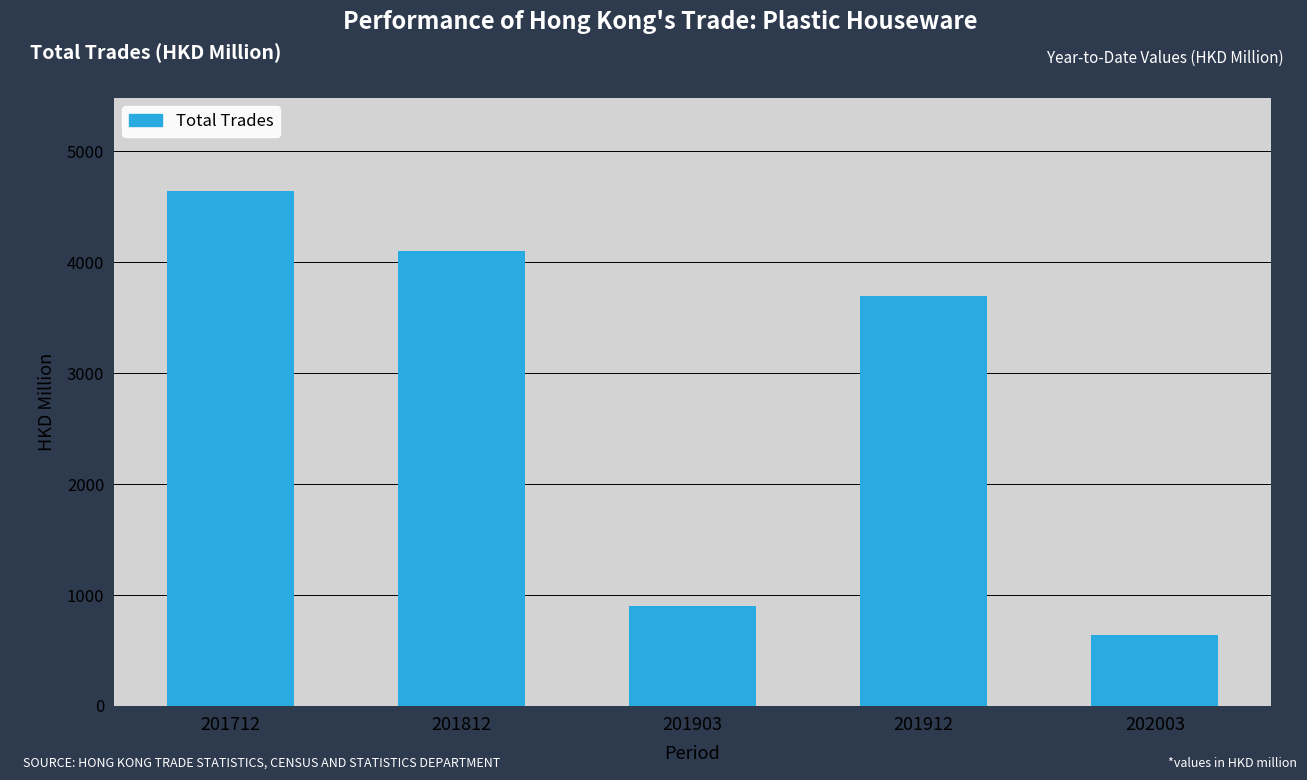

Reading left to right, transcribe all the data shown in this chart.

201712=4644.1	201812=4103.6	201903=904.5	201912=3693.4	202003=636.5